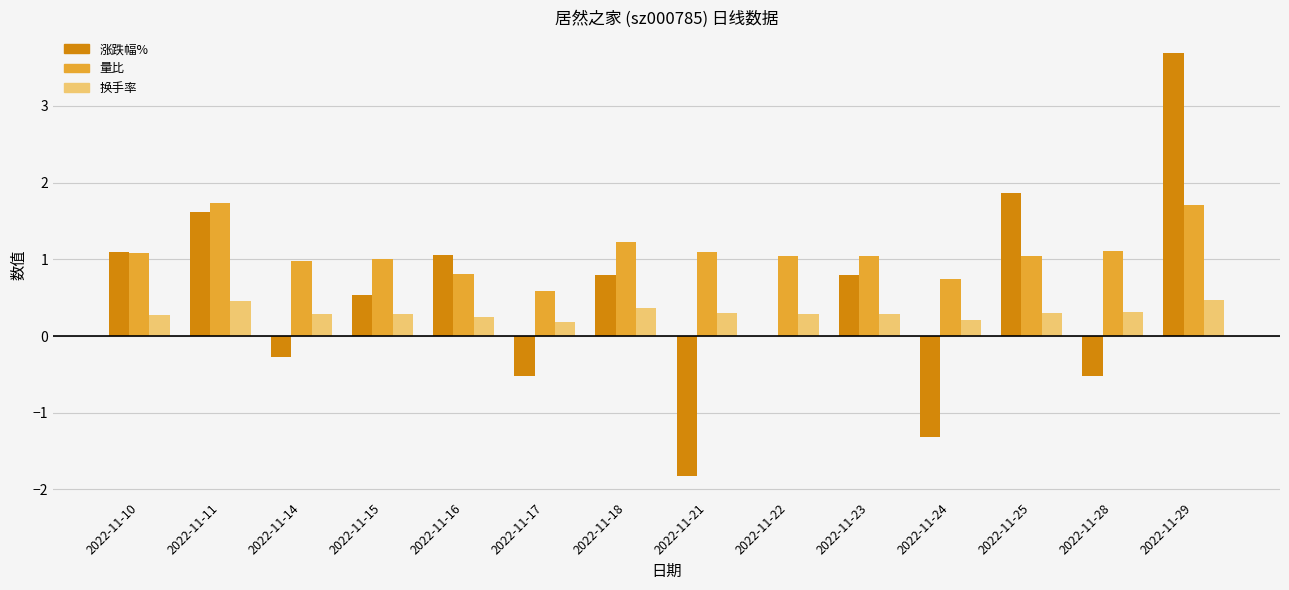

The 涨跌幅% series shows -0.5 at 2022-11-21. True or false?

False